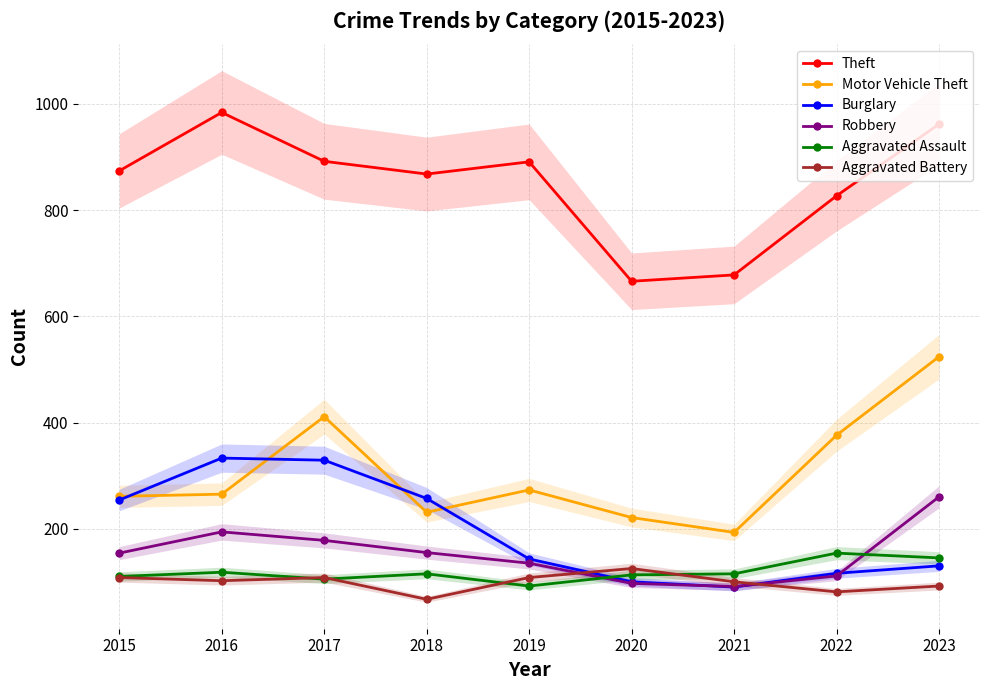

At which category does Robbery reach its first local peak?

2016